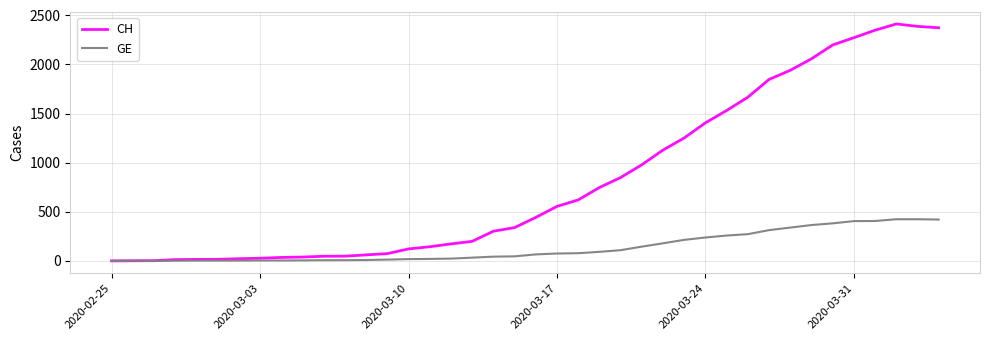

What is the maximum value shown in the chart?

2413